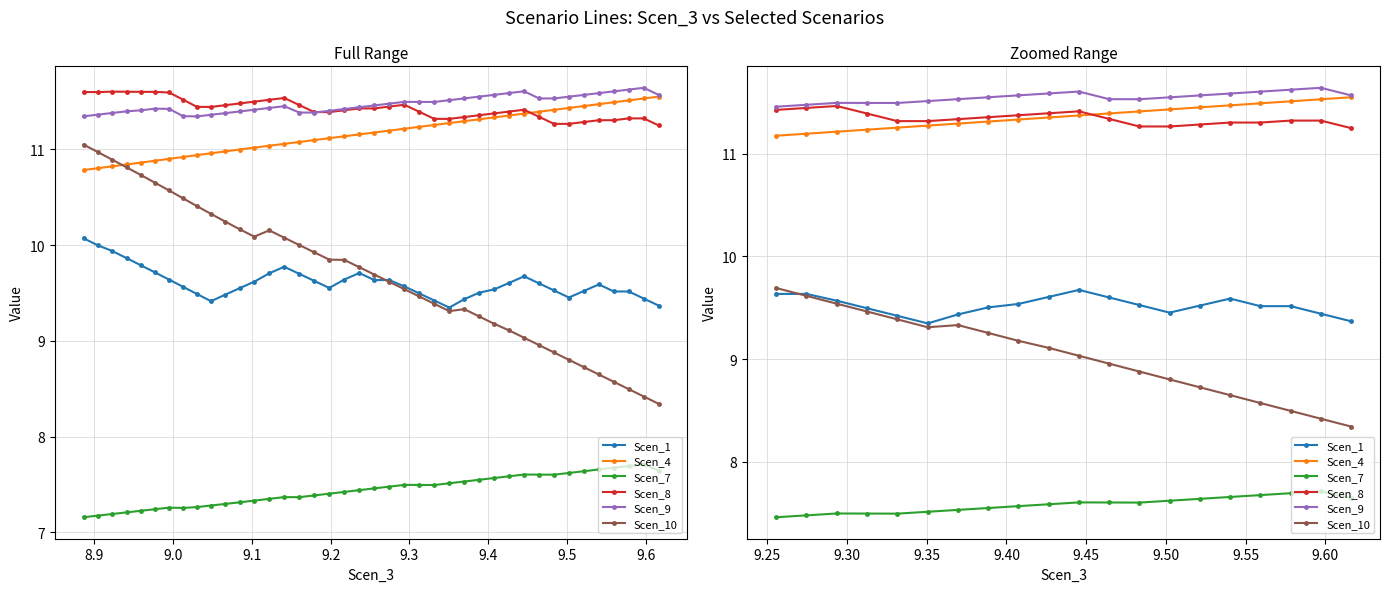

True or false: Scen_10 and Scen_7 intersect in this chart.

False